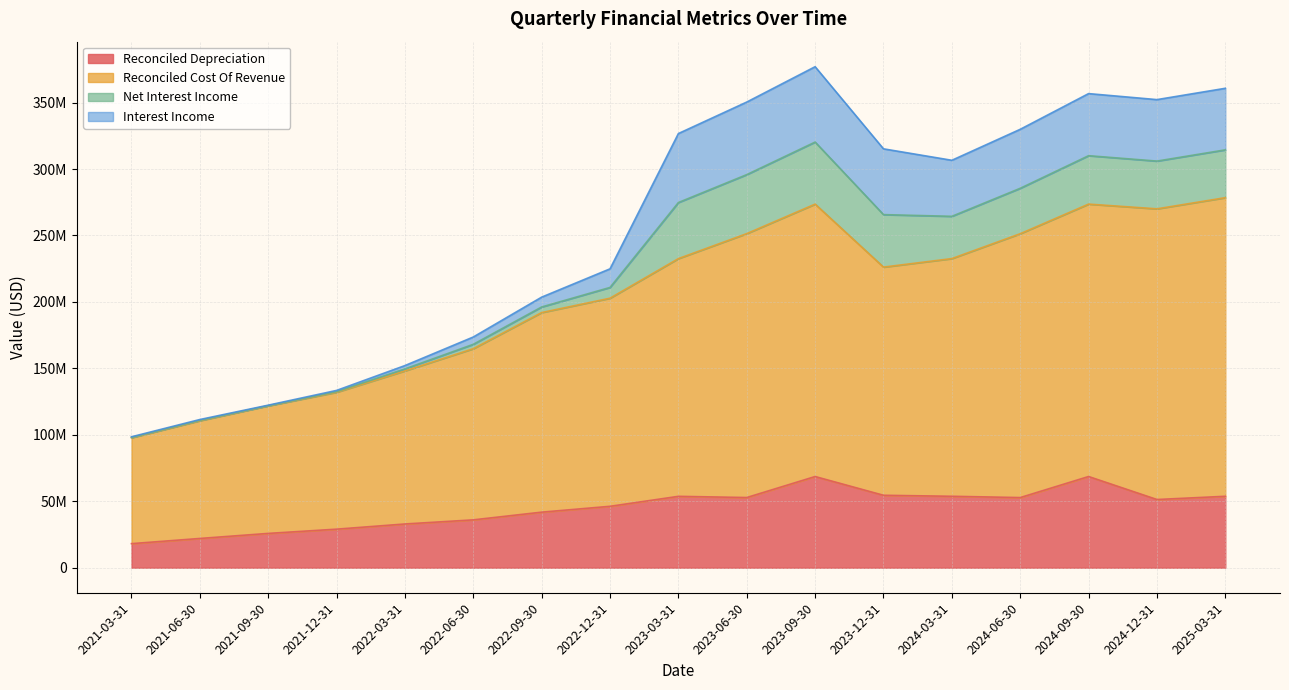

True or false: Reconciled Cost Of Revenue and Reconciled Depreciation cross at least once.

False